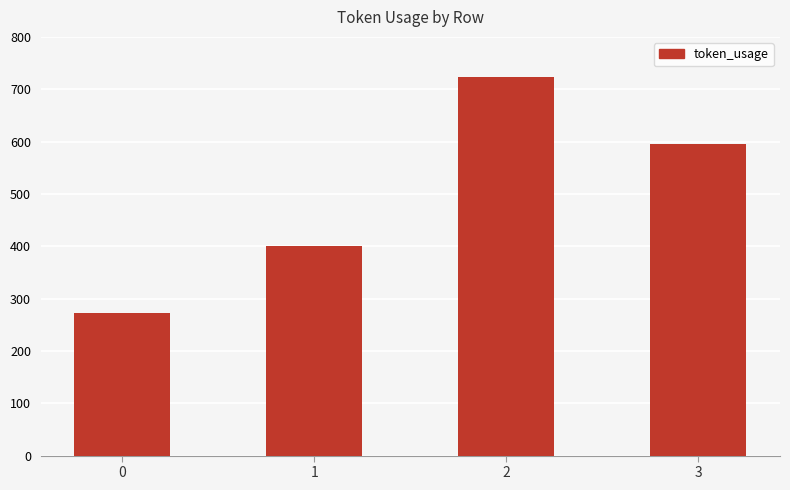

How many categories are shown in the chart?

4